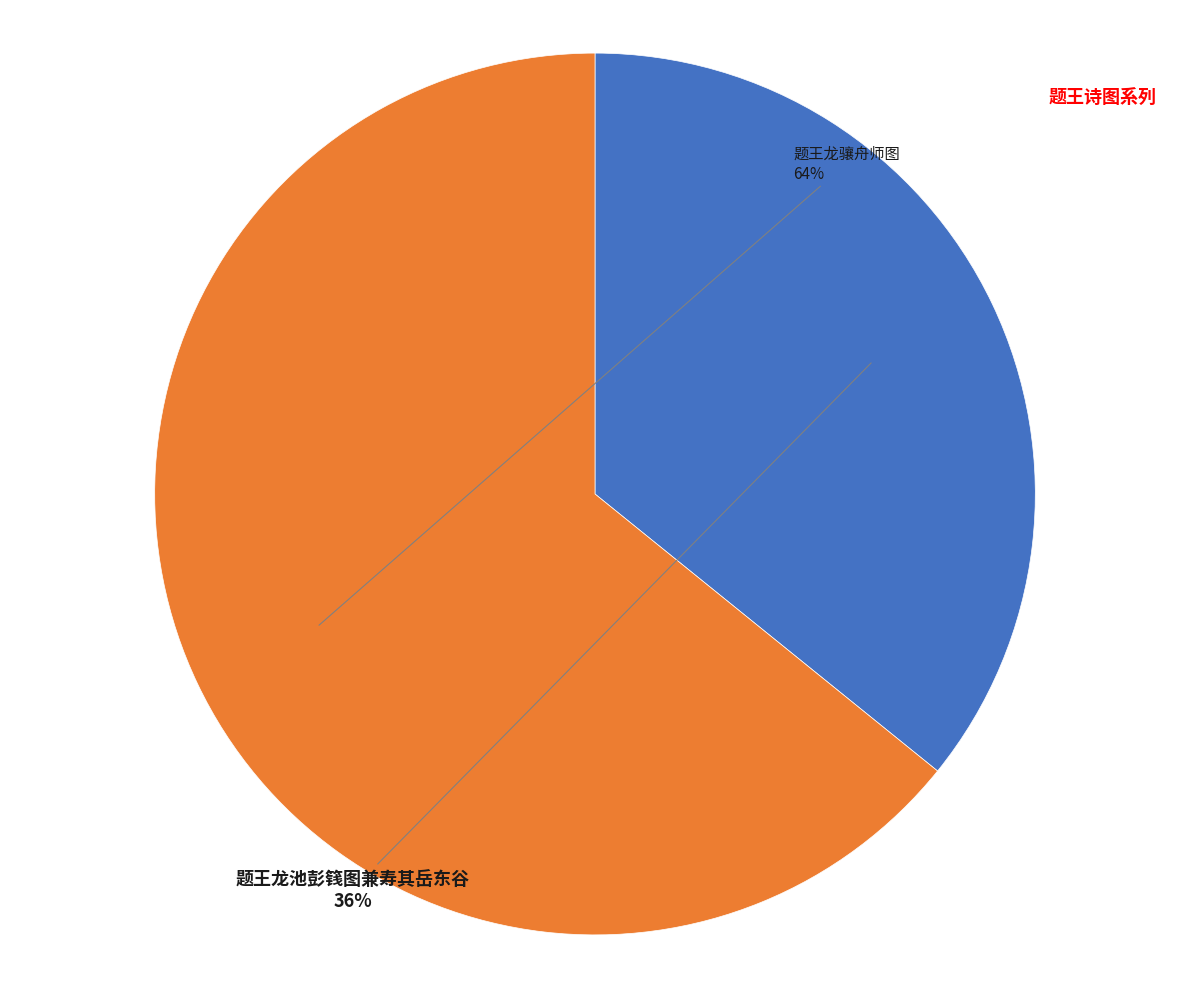

Is the sum of 题王龙池彭篯图兼寿其岳东谷 and 题王龙骧舟师图 greater than half?

Yes